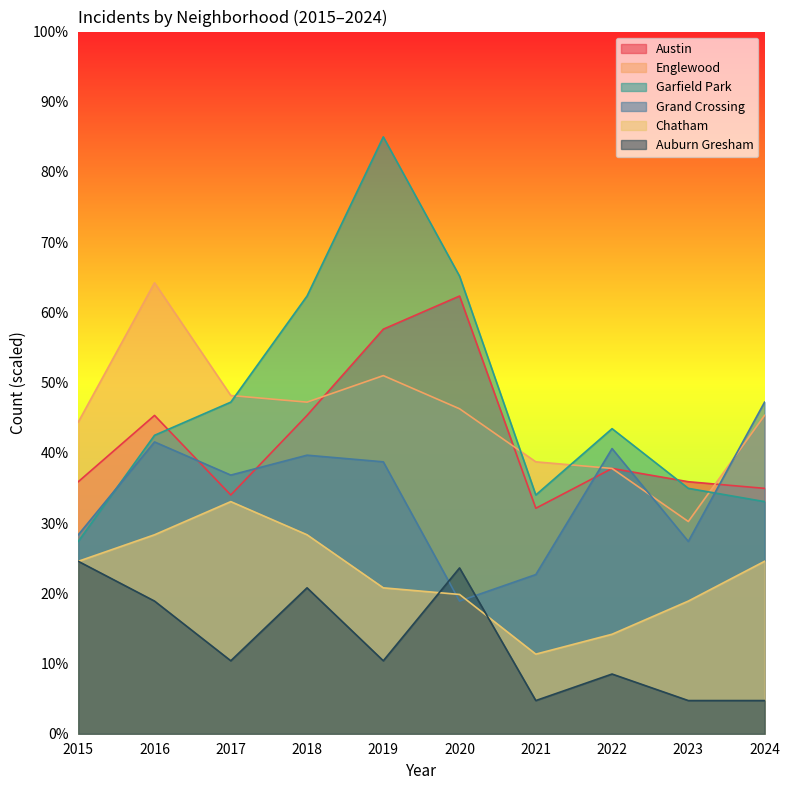

What is the difference between the second highest and minimum values in the Austin series?

25.5